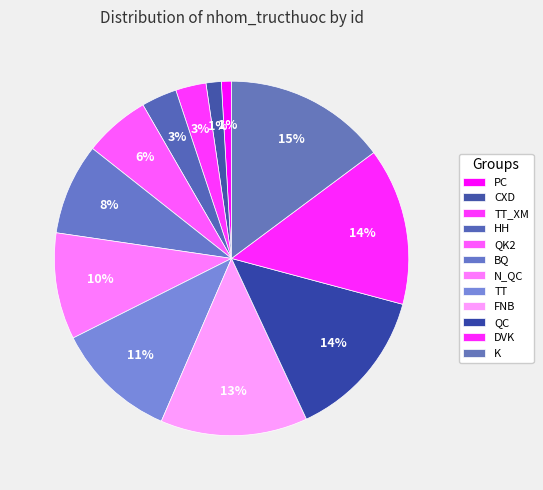

How many segments does this pie chart have?

12